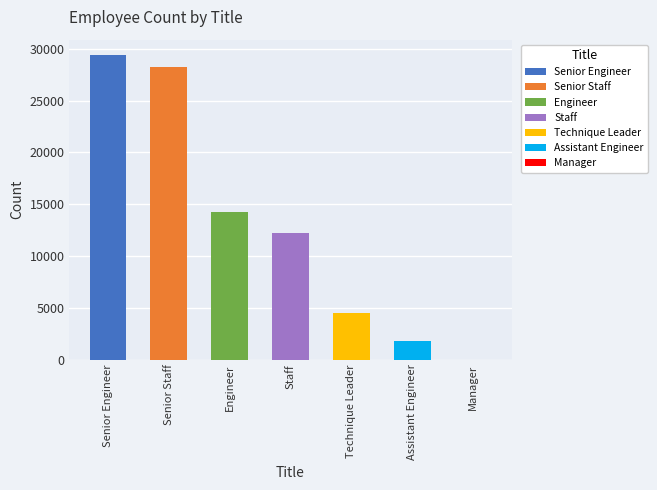

What is the ratio of the value at Engineer to the value at Senior Engineer?

0.5